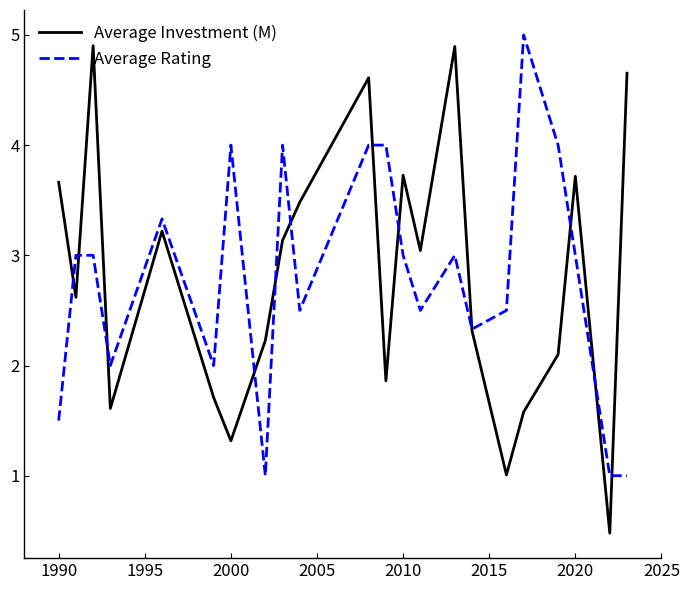

What are all the series names shown in the legend?

Average Investment (M), Average Rating